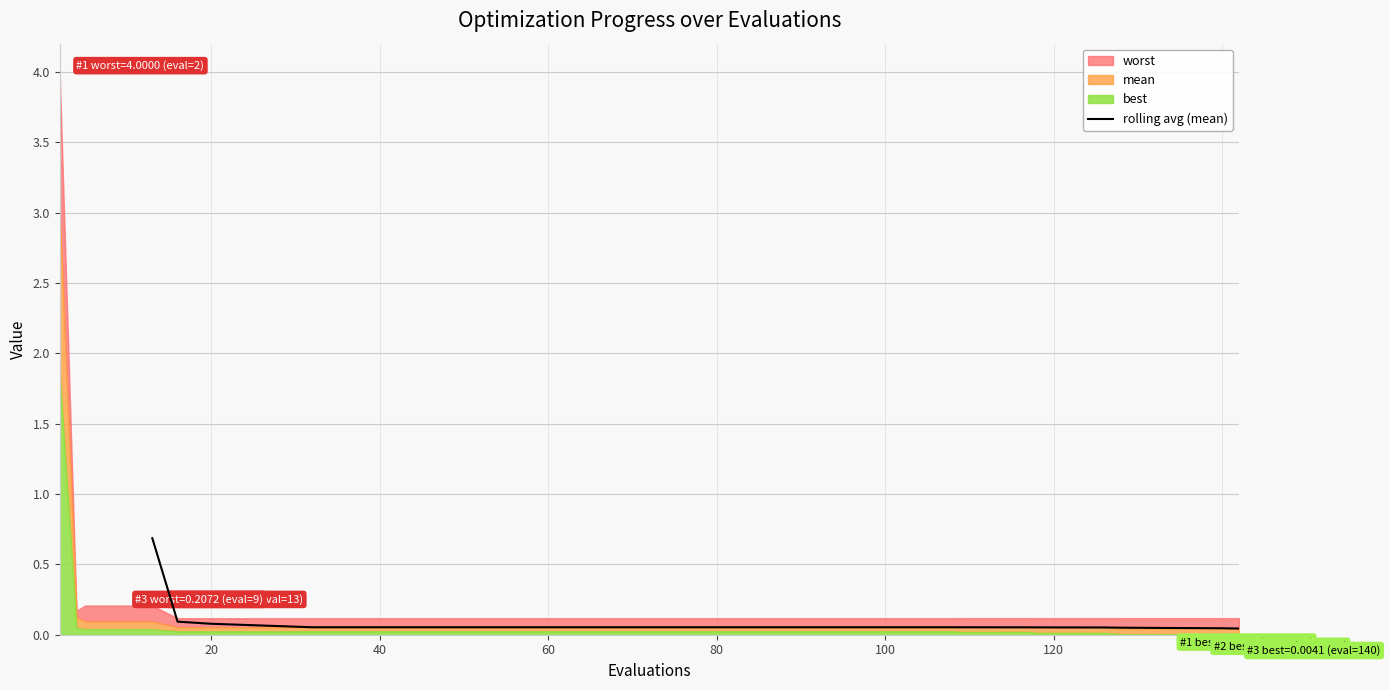

What is the difference between the maximum and minimum values?

0.6